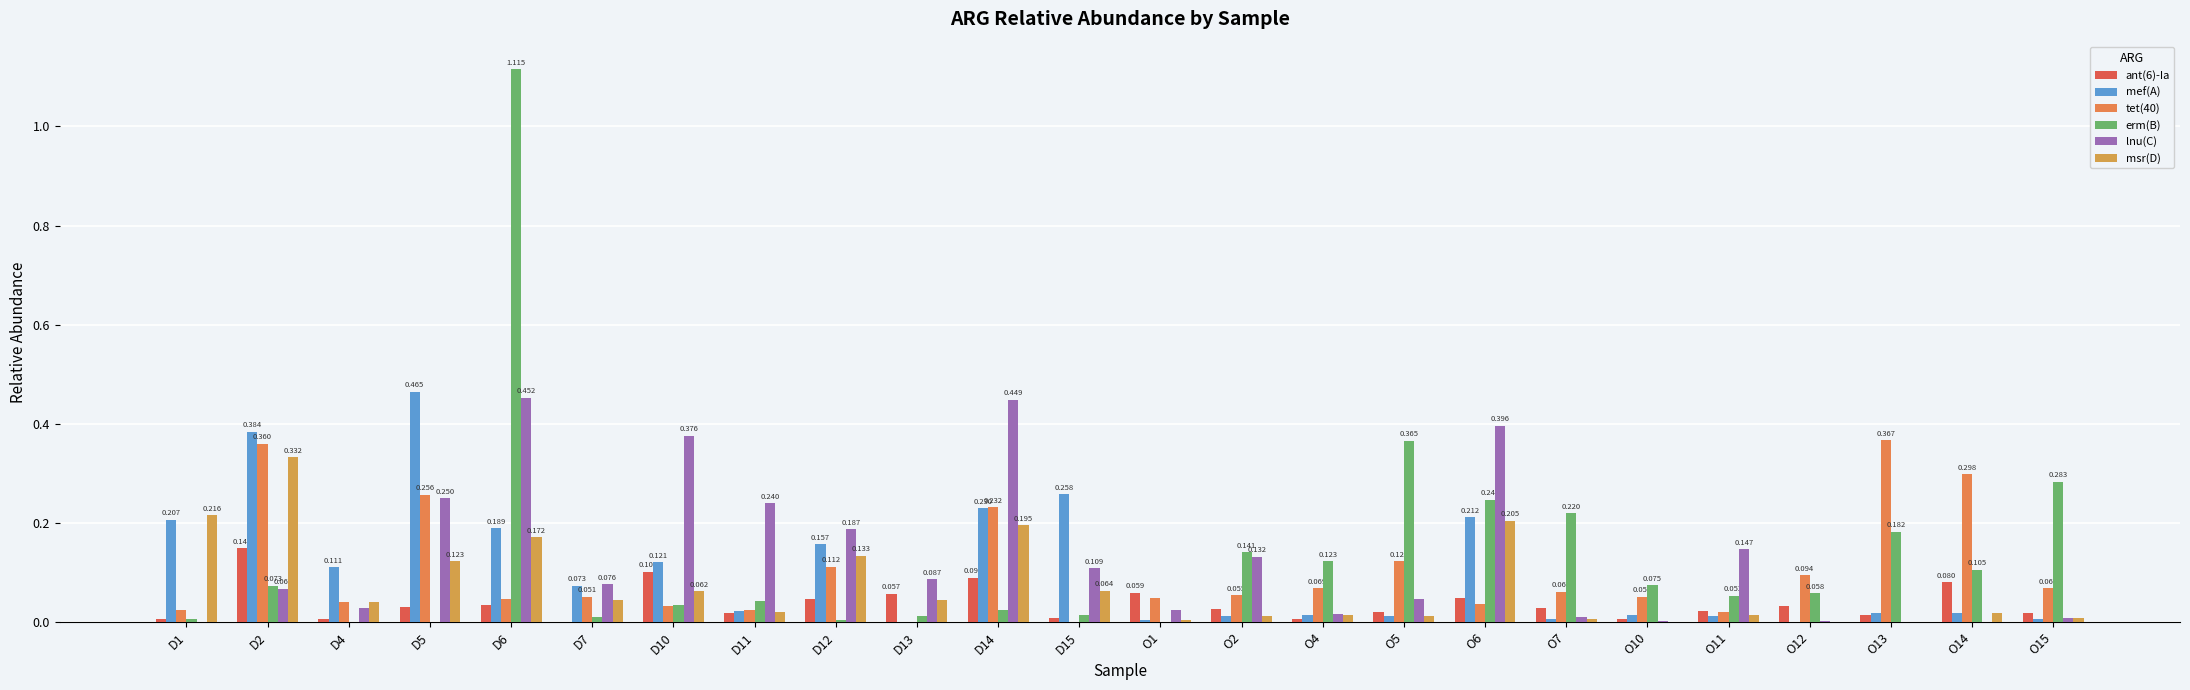

Are the bars grouped side by side (vs. stacked)?

Yes